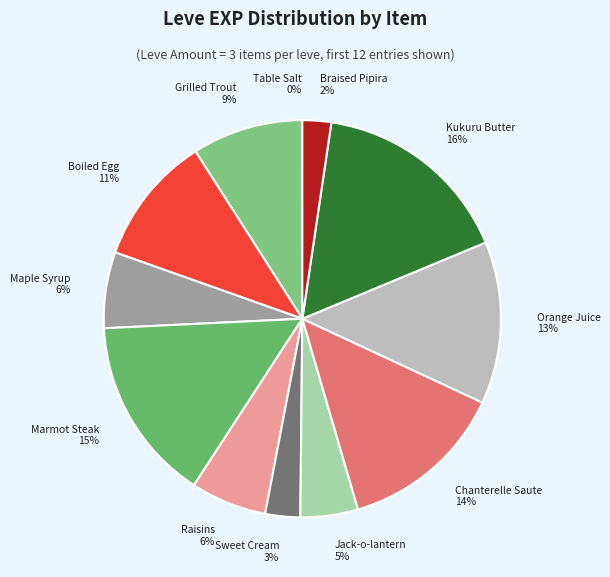

What is the largest slice in the pie chart?

Kukuru Butter